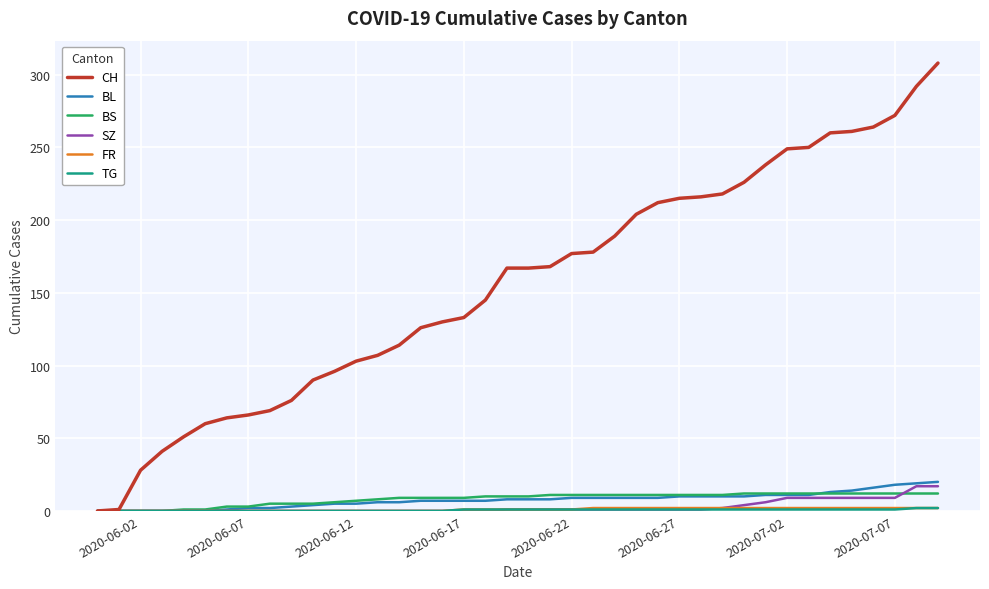

Which series has the largest total across all categories?

CH